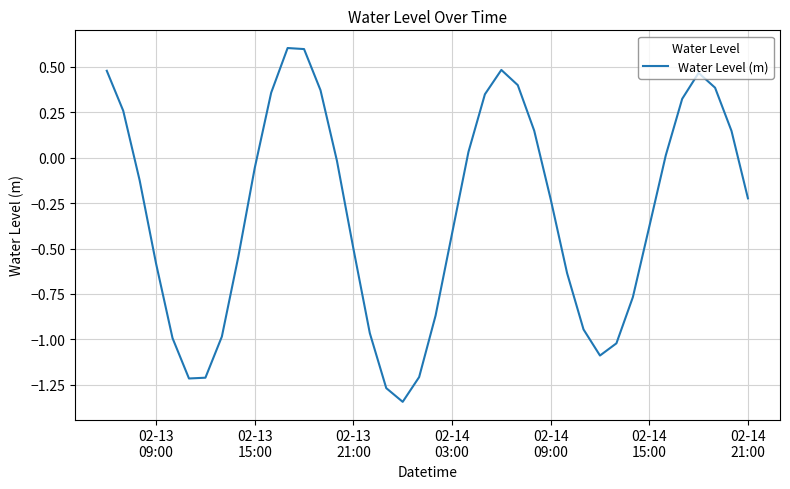

How many negative values are there?

24